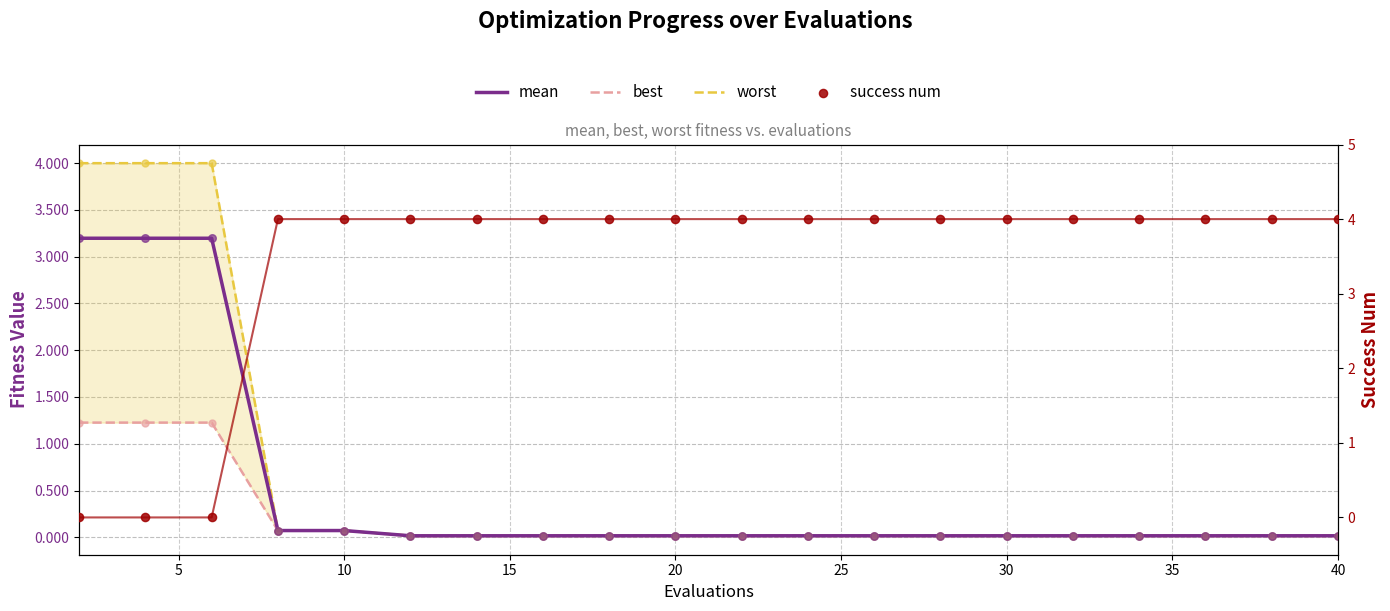

Which series contains the lowest Y value?

success num